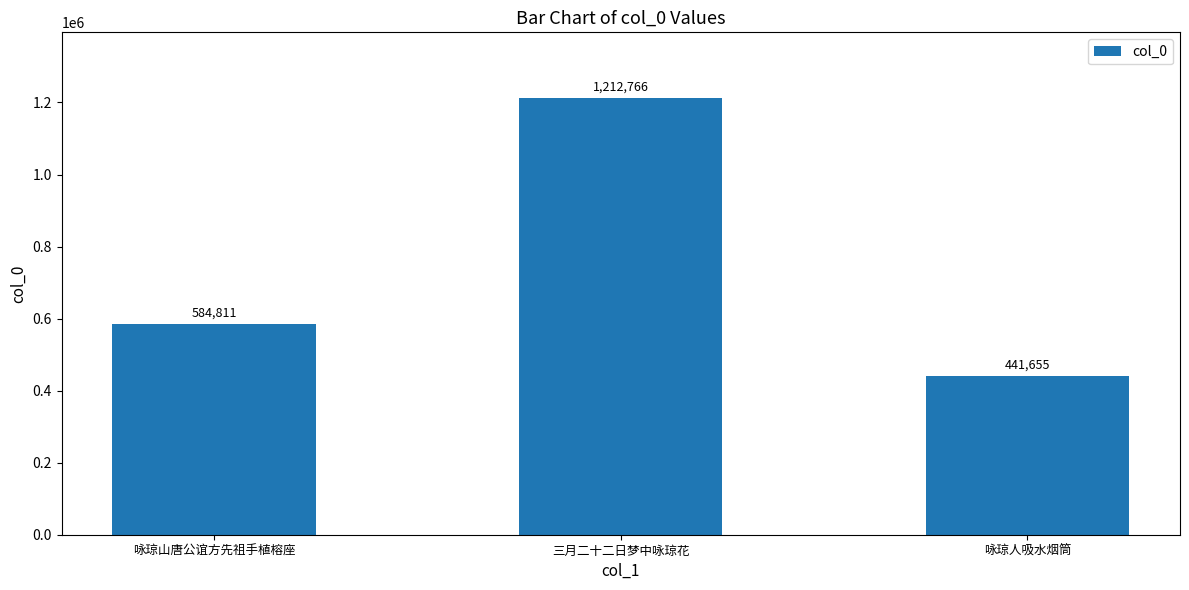

Count the values in the range 441655 to 1212766.

3